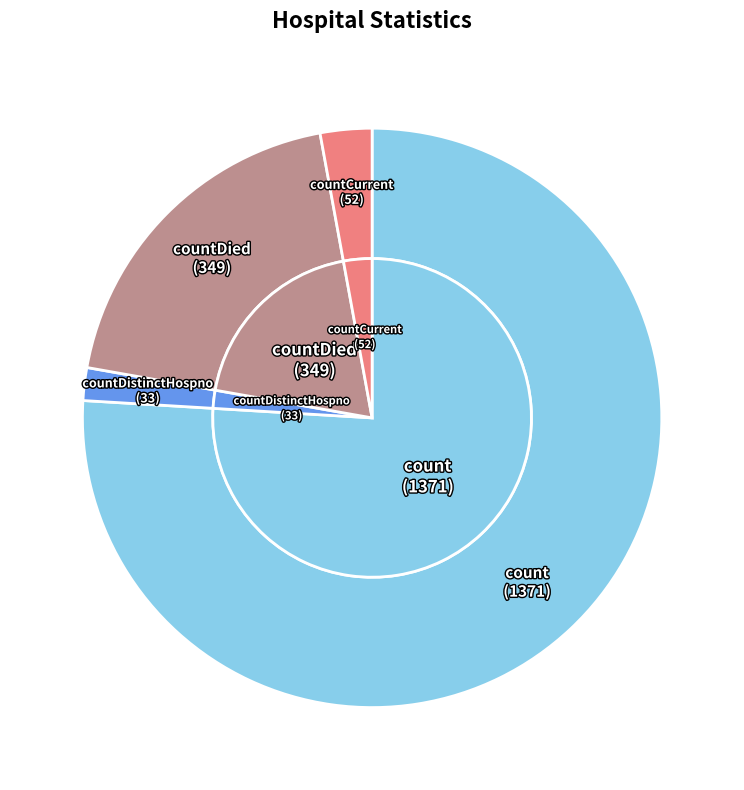

Is it true that countDied is 19% of the pie?

True